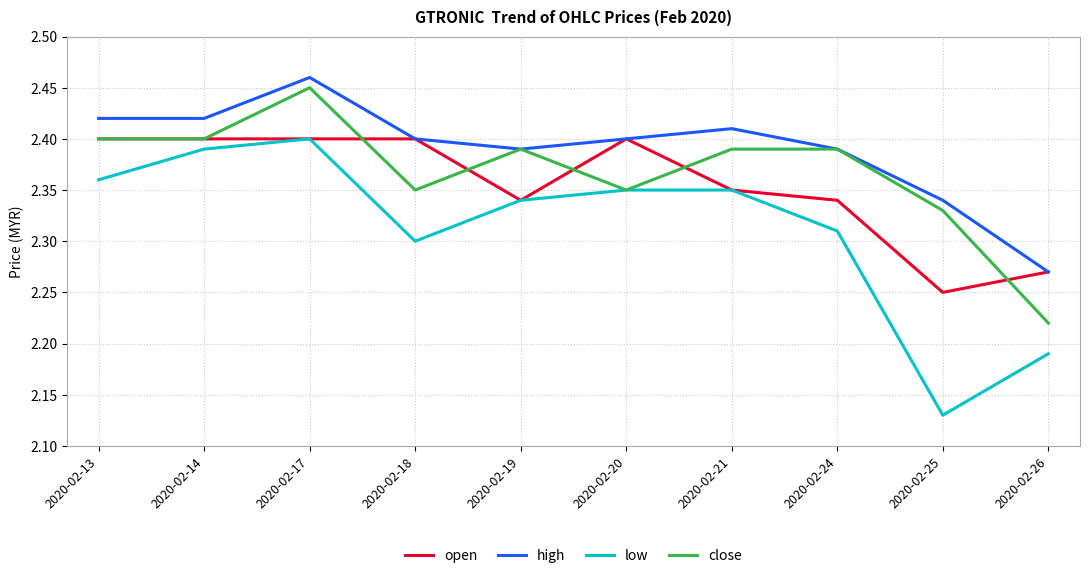

Which category has the highest value across all series?

2020-02-17